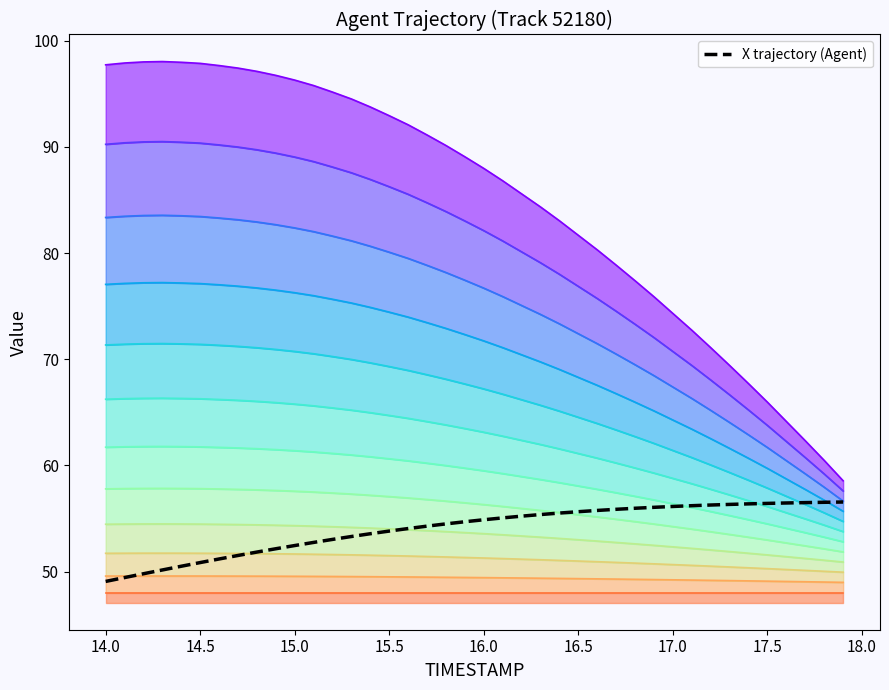

True or false: the data has more than 2 interior local peaks.

False